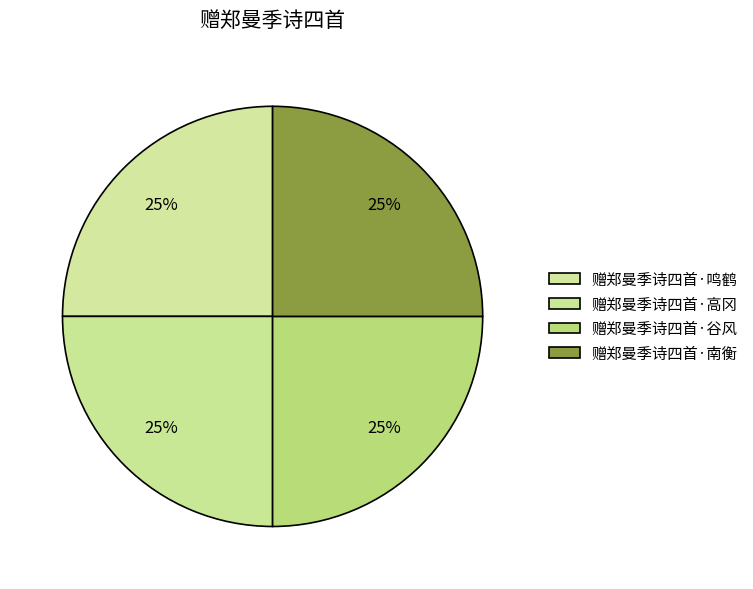

How much of the chart is everything except 赠郑曼季诗四首·高冈?

75.0%